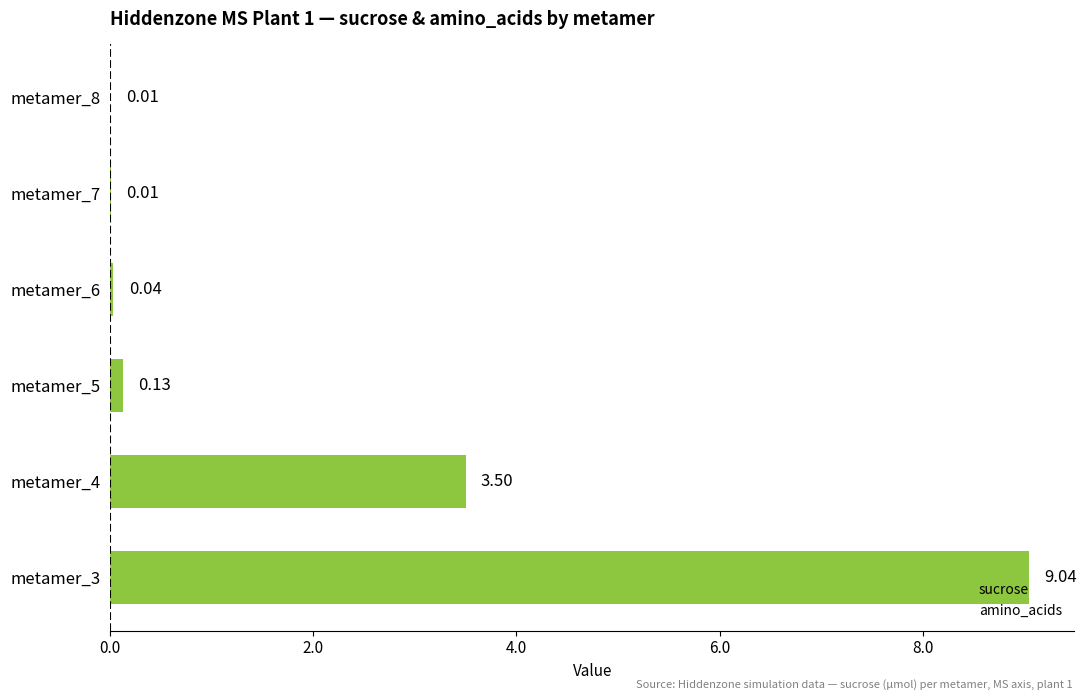

Between metamer_5 and metamer_7, which is larger?

metamer_5